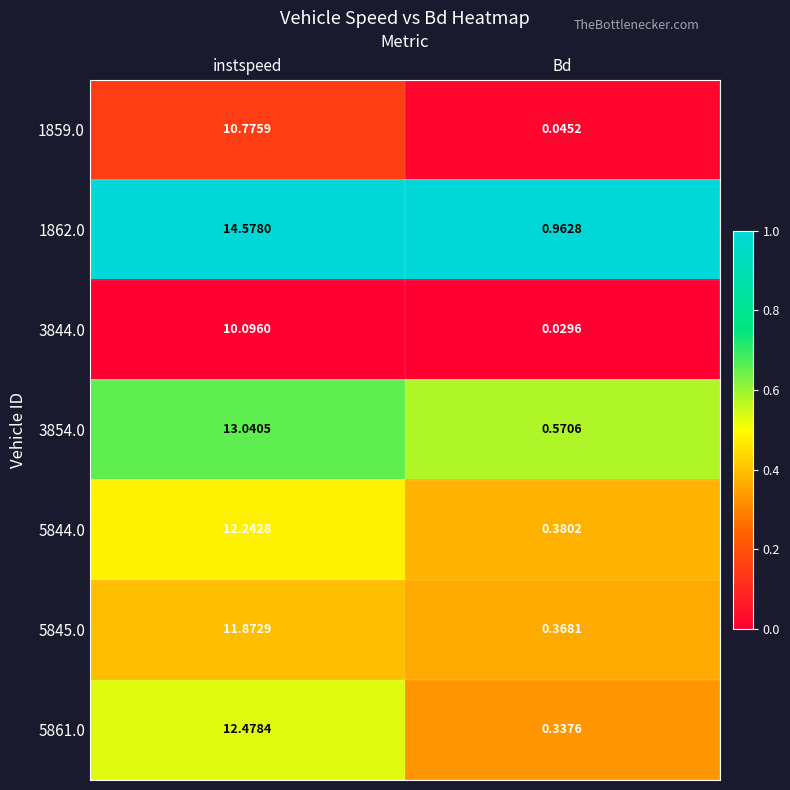

At which category is the sum across all series the highest?

instspeed